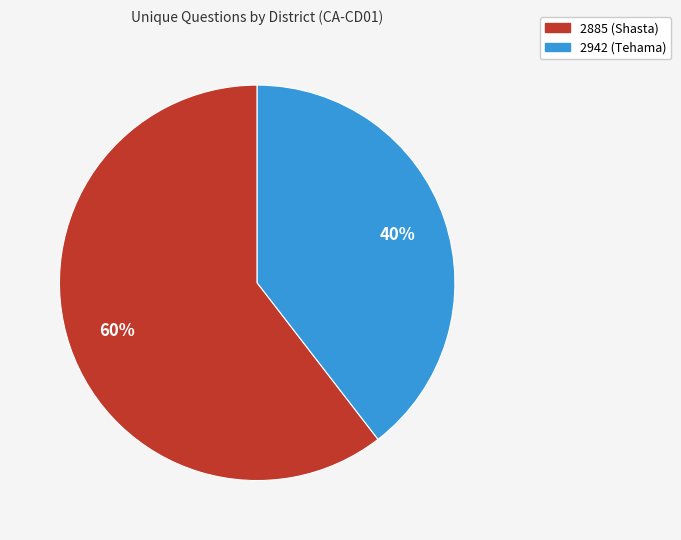

Is there any slice that represents more than half of the pie?

Yes